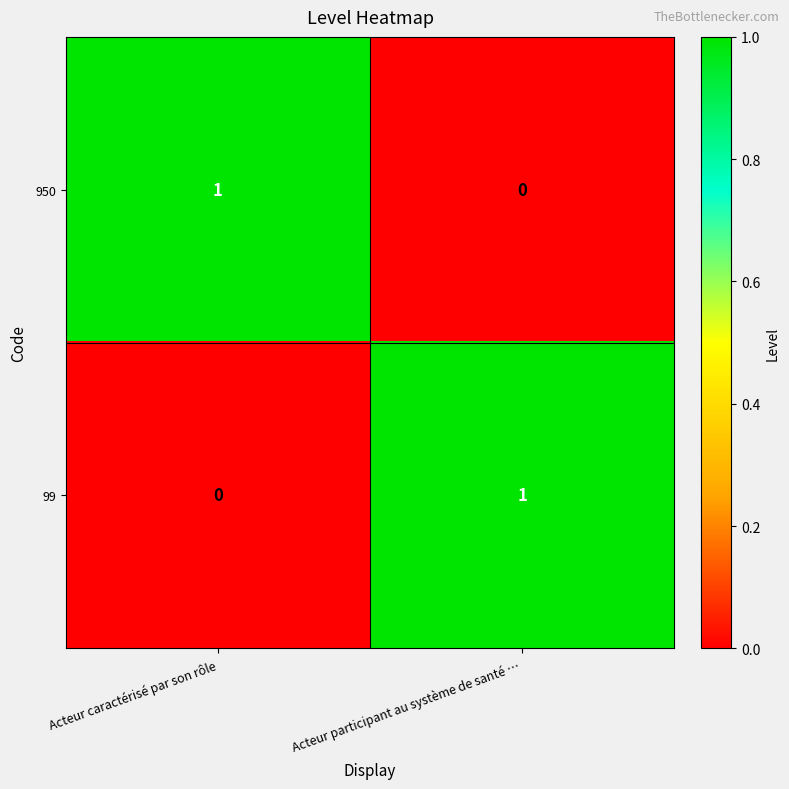

At which label is 99 closest to 0?

Acteur caractérisé par son rôle